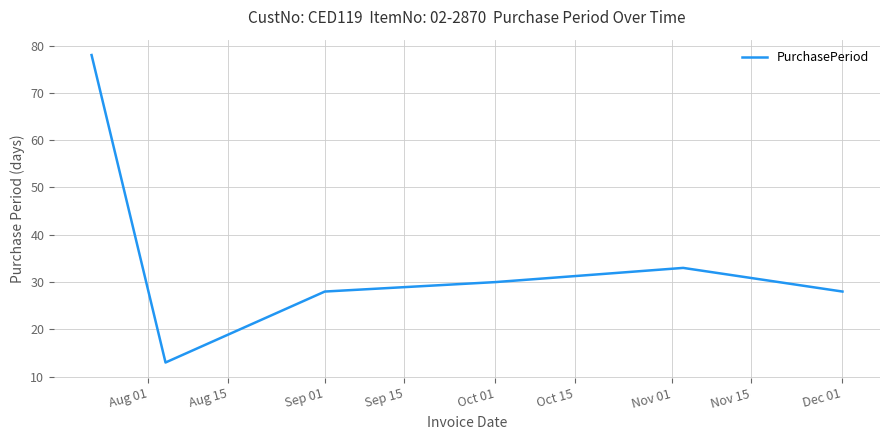

What is the average value?

35